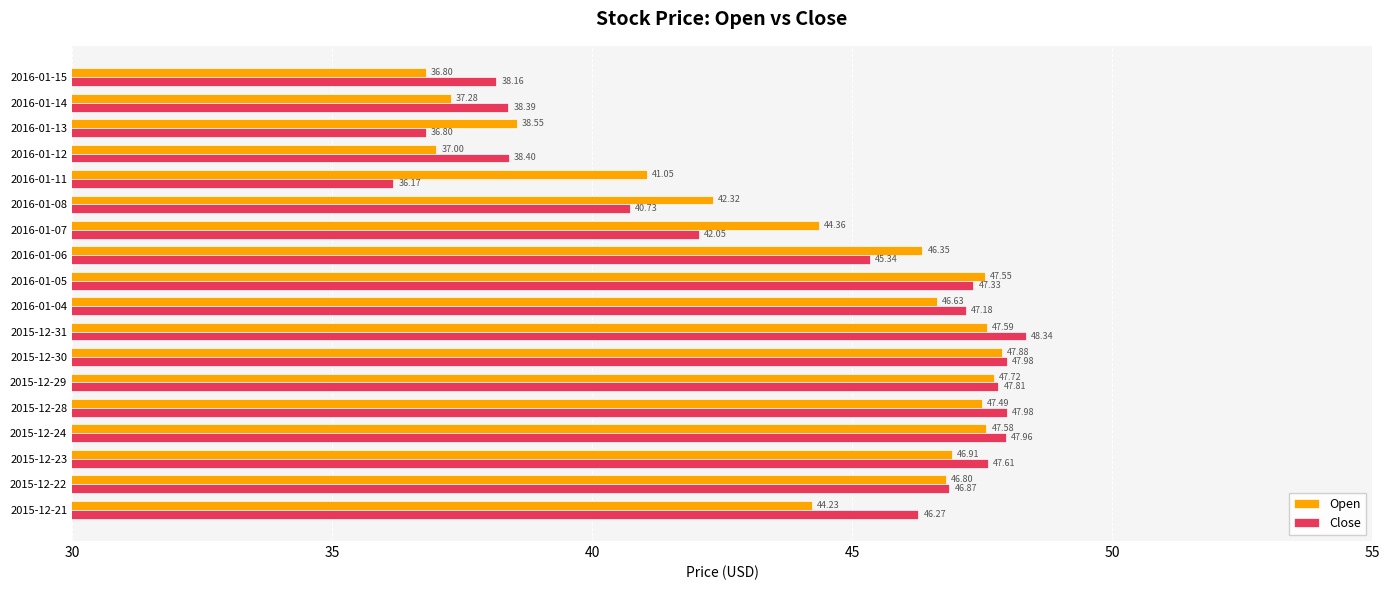

Which series has the largest total across all categories?

Open